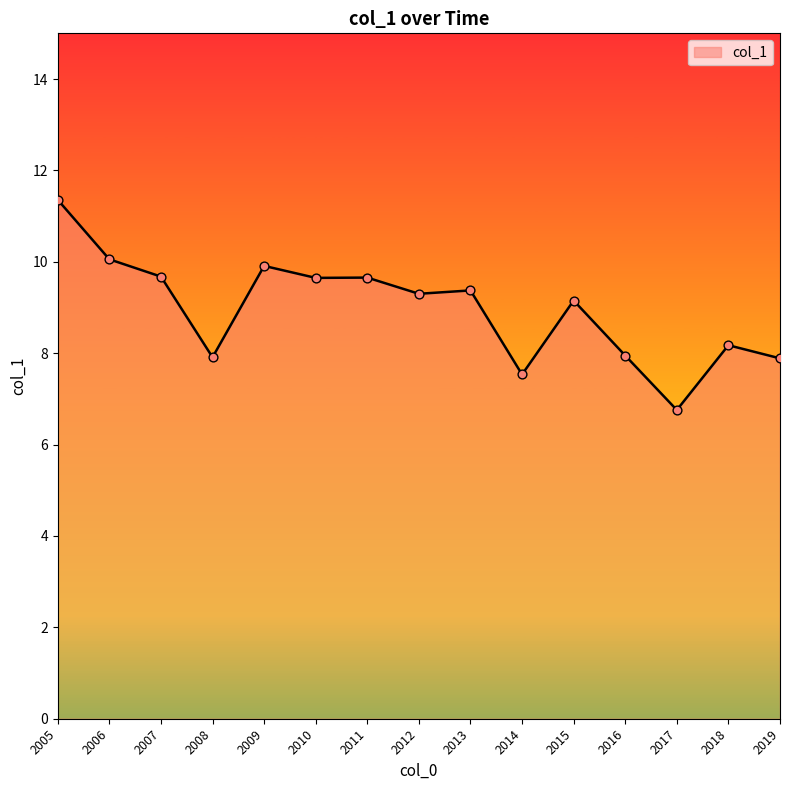

What is the ratio of the value at 2019 to the value at 2011?

0.8